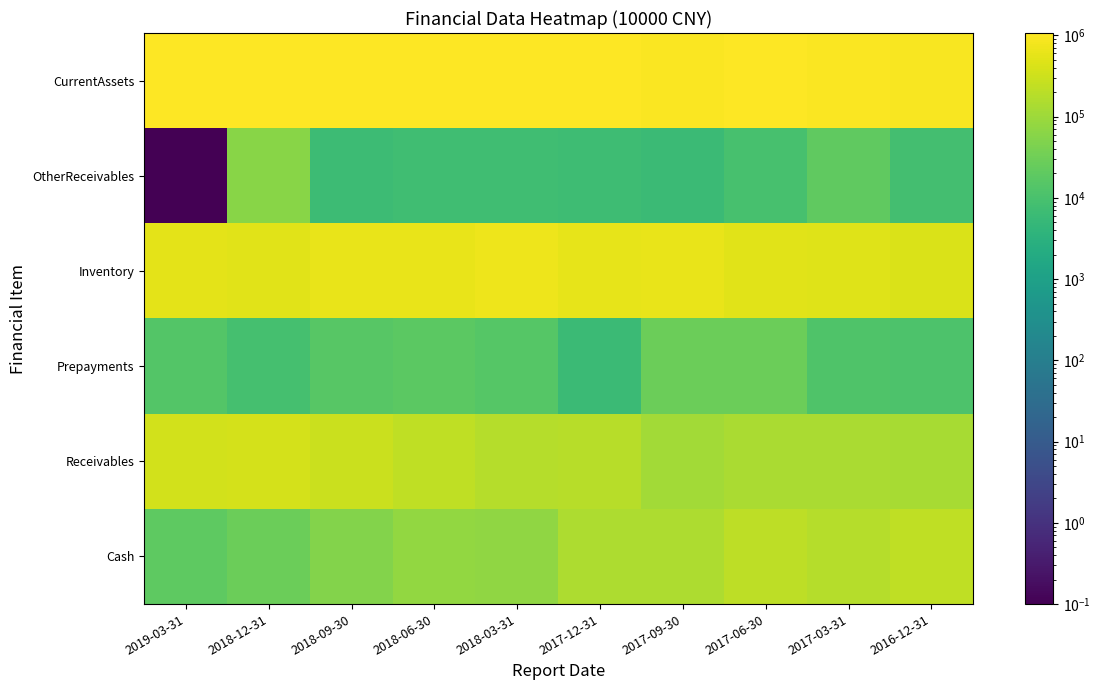

Which series has the widest spread of values?

Receivables